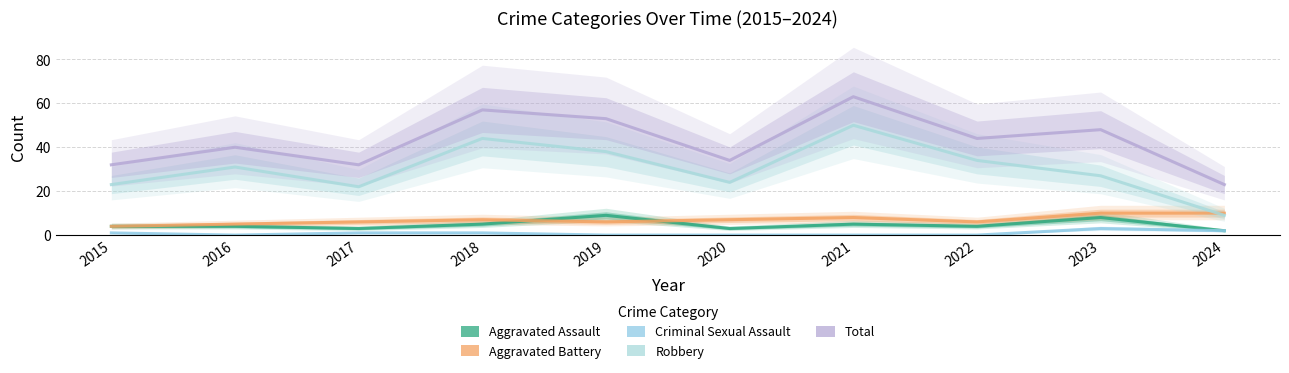

Reading right to left, what are all the values shown in this chart?

Aggravated Assault: 2	8	4	5	3	9	5	3	4	4
Aggravated Battery: 10	10	6	8	7	6	7	6	5	4
Criminal Sexual Assault: 2	3	0	0	0	0	1	1	0	1
Robbery: 9	27	34	50	24	38	44	22	31	23
Total: 23	48	44	63	34	53	57	32	40	32